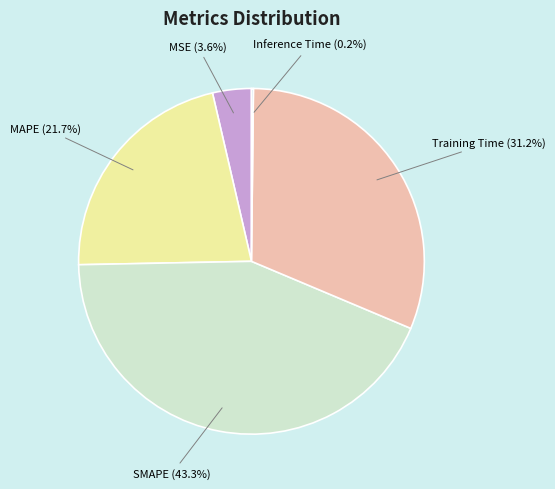

What percentage is the Training Time slice, to the nearest percent?

31%